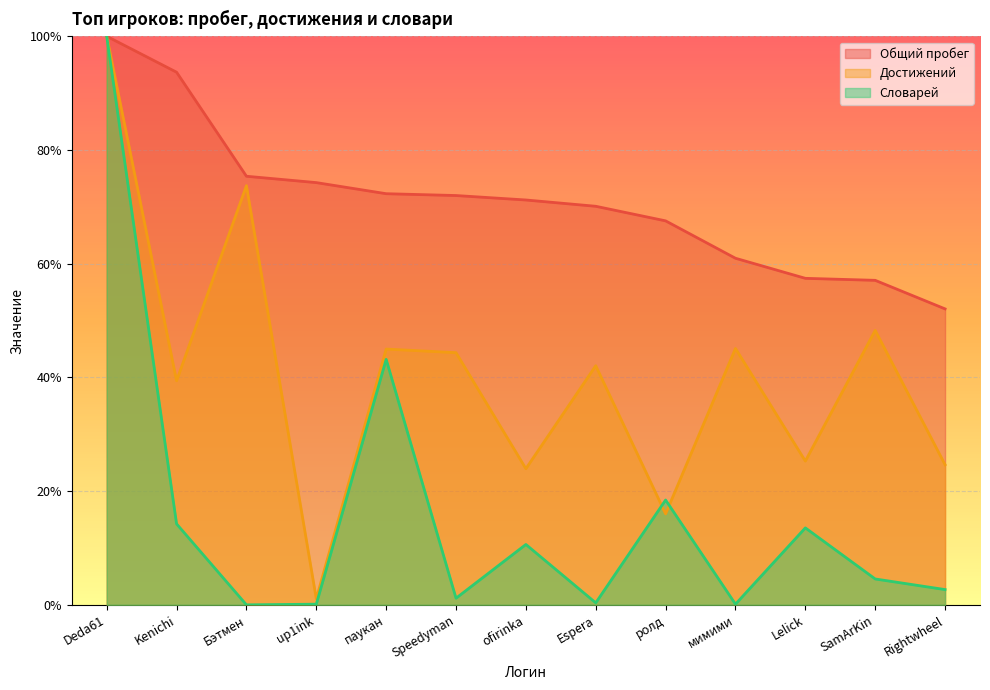

List the labels in order of Достижений value, largest first.

Deda61, Бэтмен, SamArKin, мимими, паукан, Speedyman, Espera, Kenichi, Lelick, Rightwheel, ofirinka, ролд, up1ink